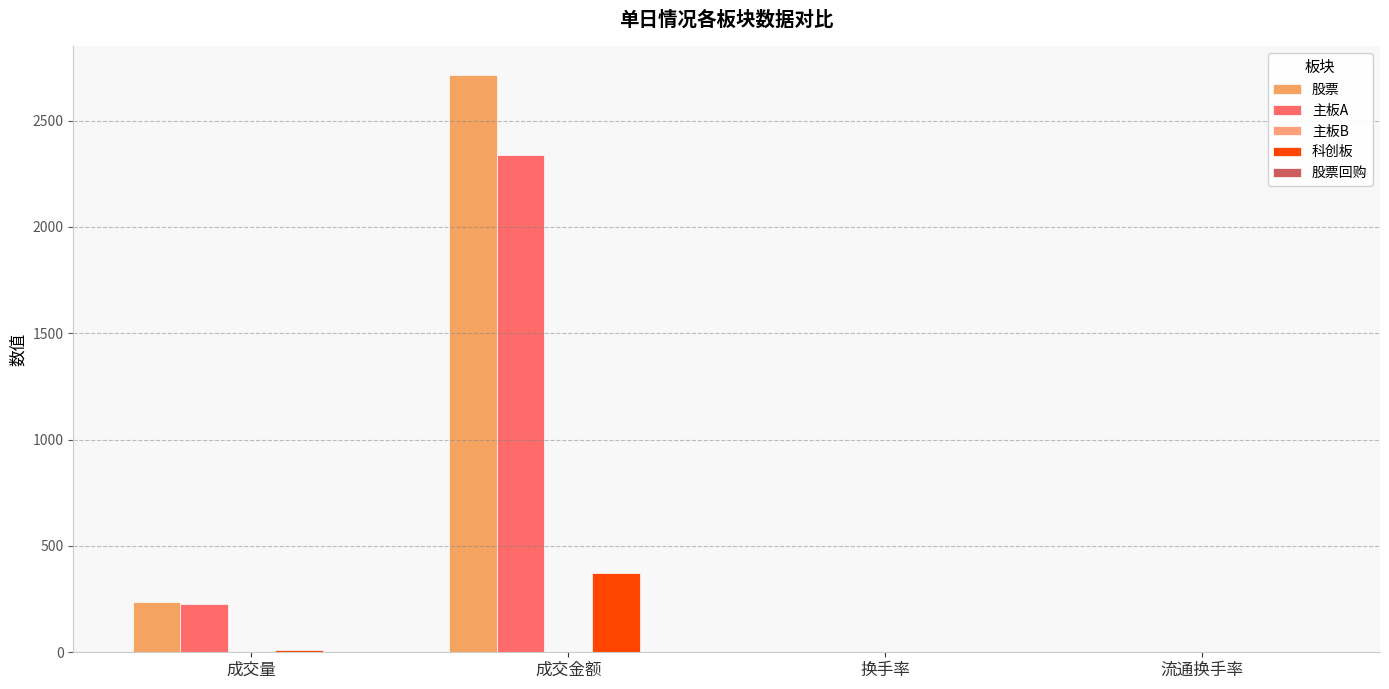

At which label is 主板B closest to 0?

换手率